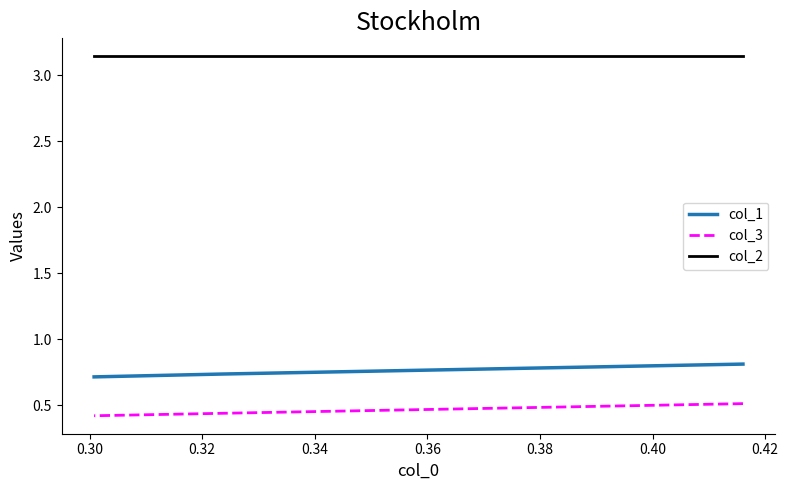

Which series has the largest total across all categories?

col_2